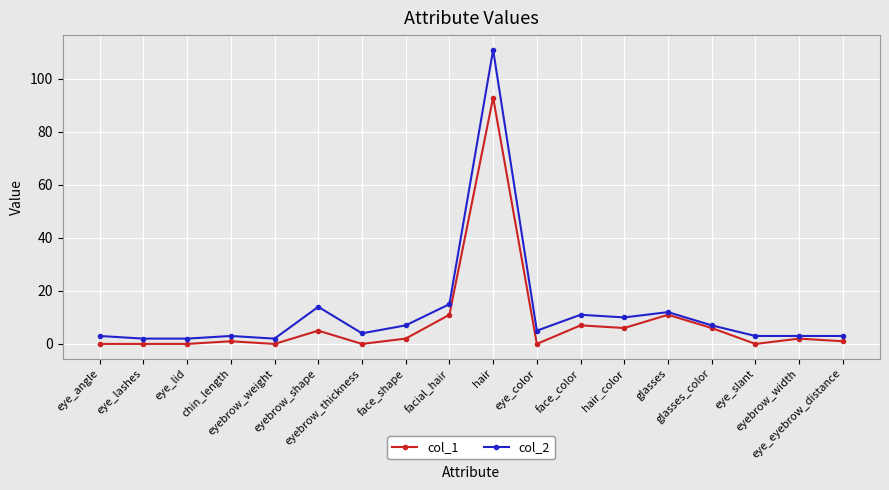

How many data points in col_1 are less than 2?

9